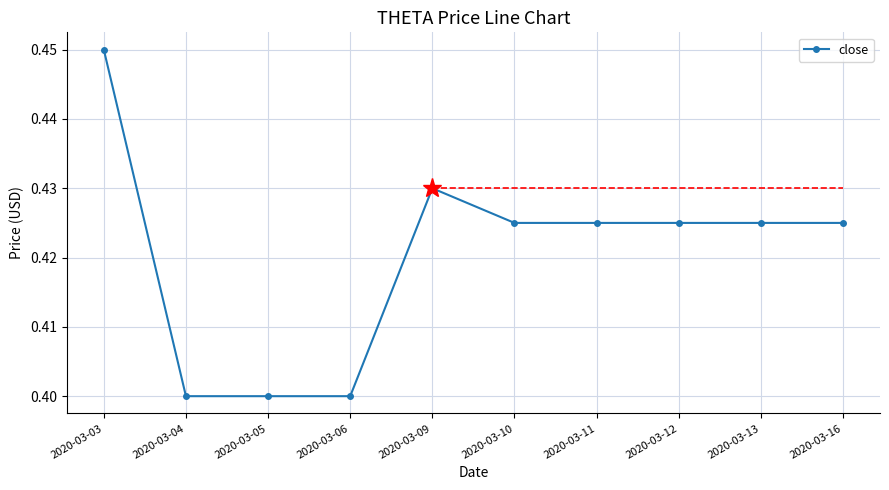

The chart shows a value of 0.4 at 2020-03-06. True or false?

True